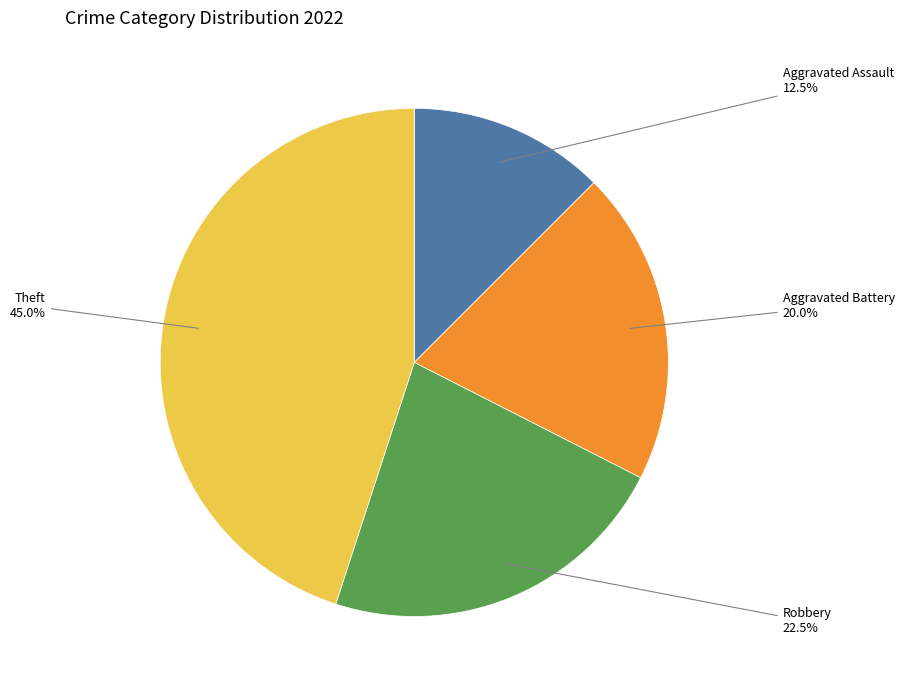

Does any single category account for the majority?

No